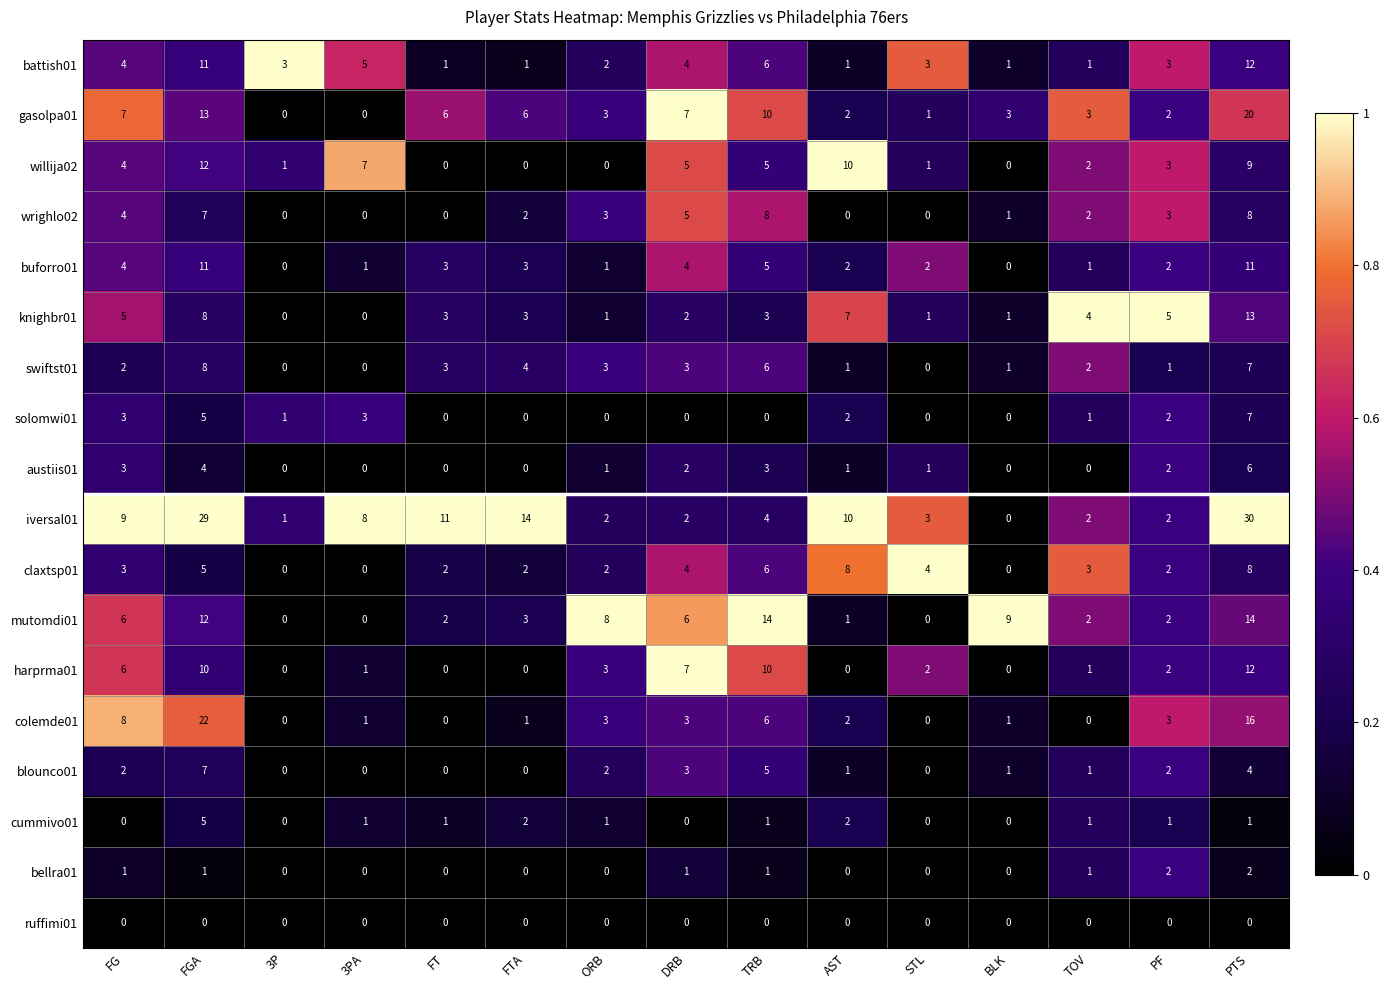

What is the sum of the battish01 values at FG and ORB?

6